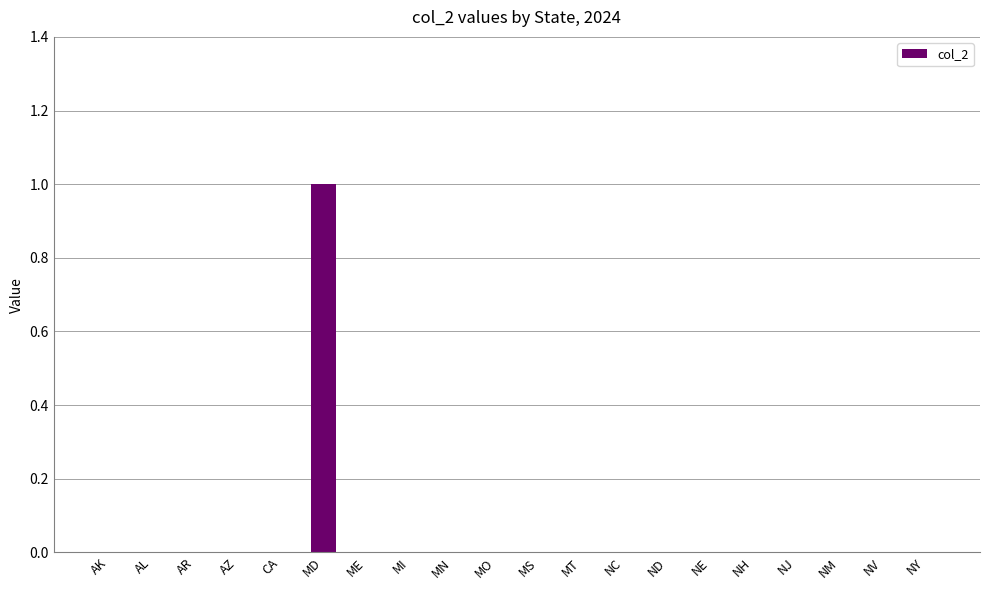

The chart shows a value of -1 at ND. True or false?

False